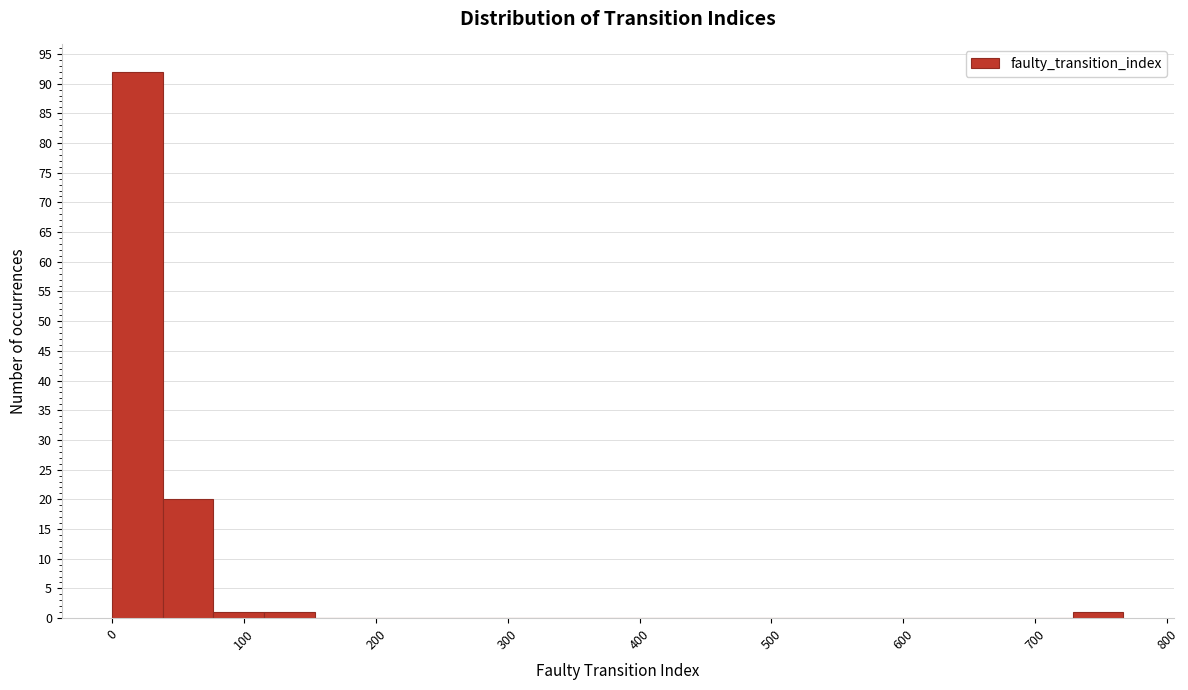

Read against the x-axis, roughly where is the centre of the tallest bar?

20